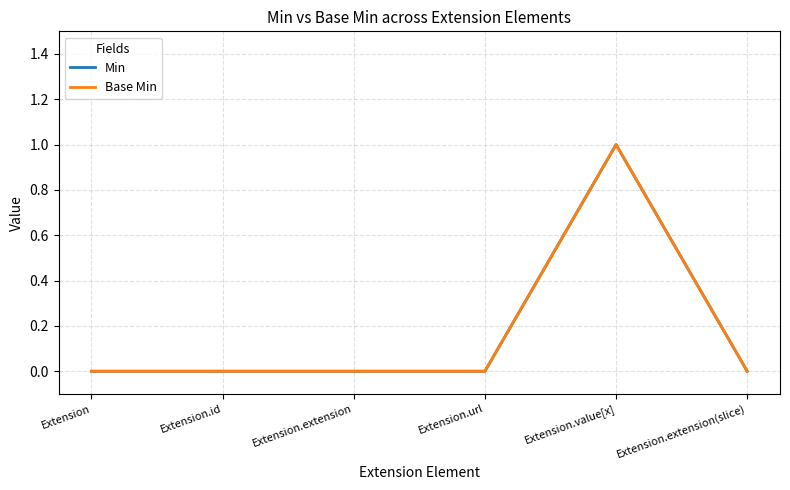

True or false: Base Min has a value of 0 at Extension.id.

True